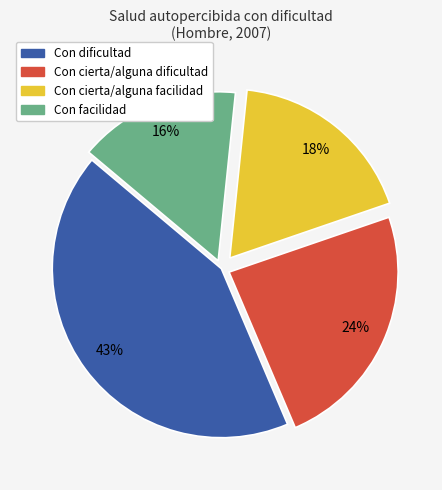

Which category has the biggest portion of the pie?

Con dificultad